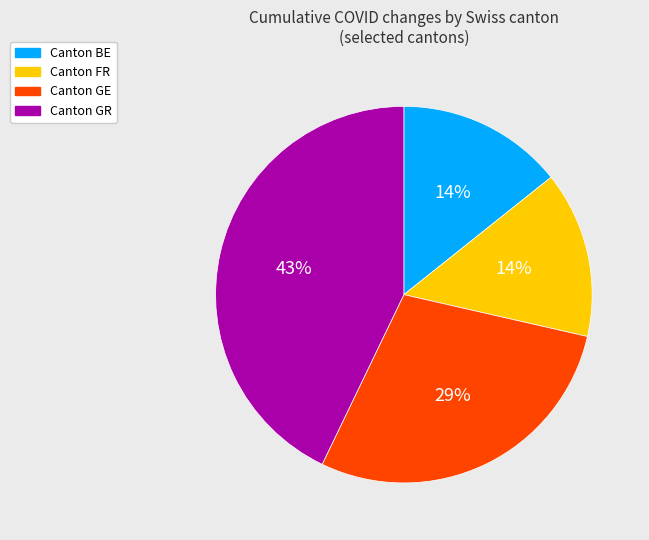

To the nearest percent, what is the average slice percentage?

25%